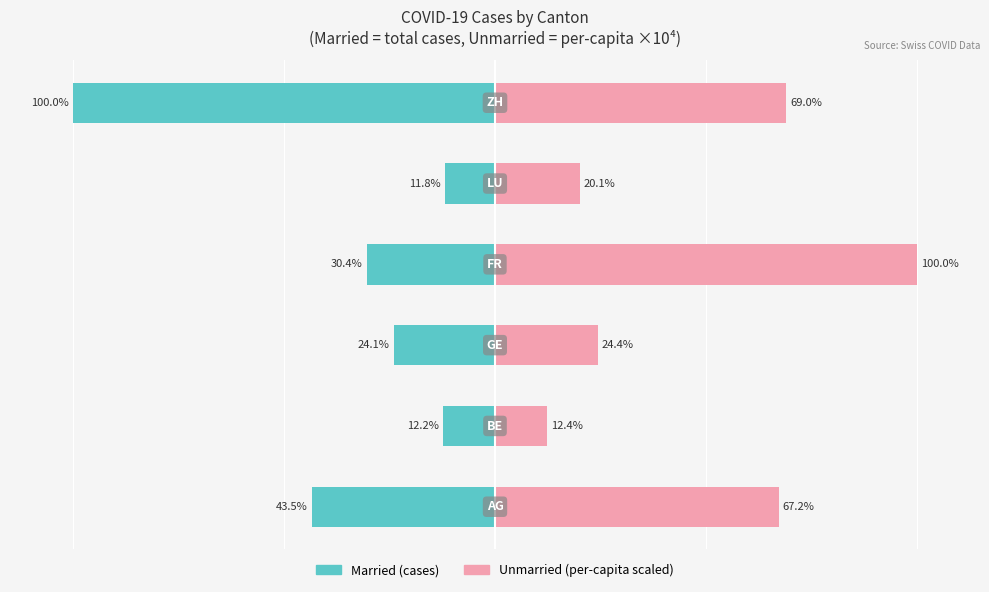

What is the value of the Unmarried bar at the 1st from the left?

67.2